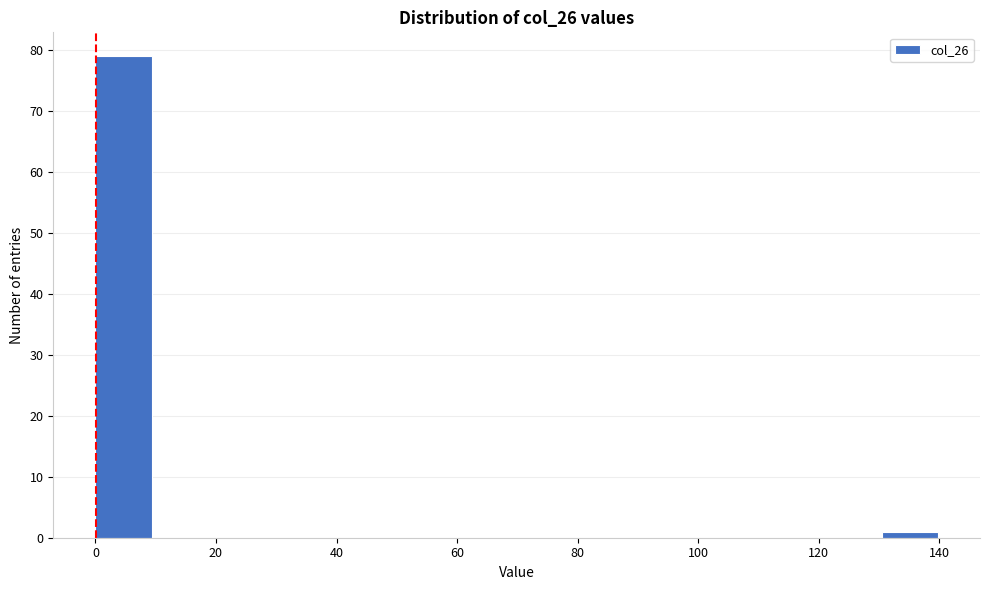

What is the height of the bar covering 130 to 140 on the x-axis? Neither the bar edges nor the heights are printed on the chart, so give them approximately, as read against the axes.

1